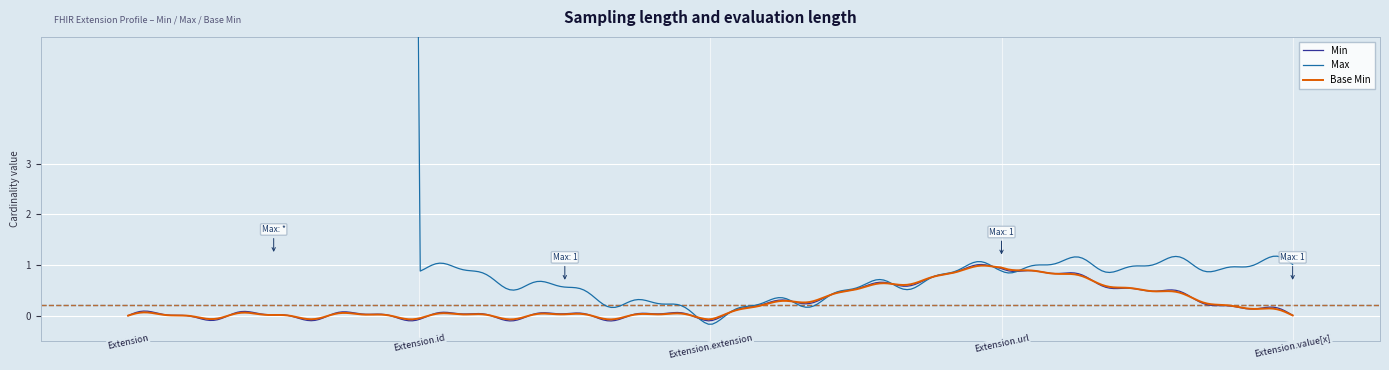

Does the chart display data point markers on the line(s)?

No